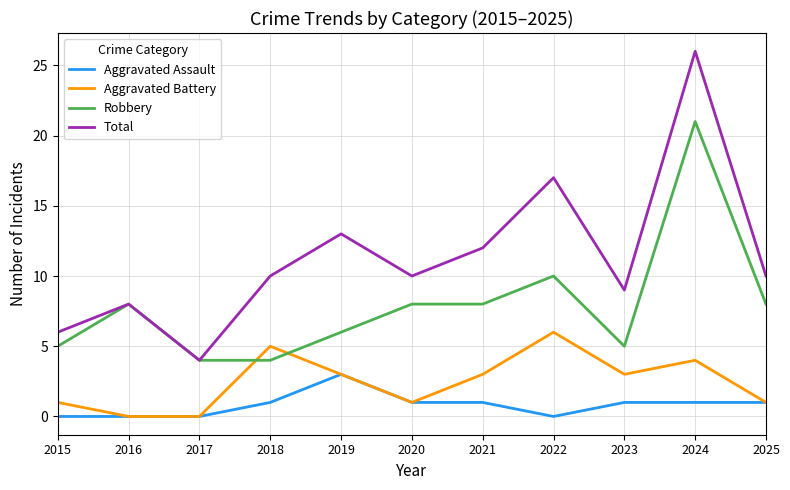

Reading left to right, list all the values displayed in this chart.

Aggravated Assault: 2015=0	2016=0	2017=0	2018=1	2019=3	2020=1	2021=1	2022=0	2023=1	2024=1	2025=1
Aggravated Battery: 2015=1	2016=0	2017=0	2018=5	2019=3	2020=1	2021=3	2022=6	2023=3	2024=4	2025=1
Robbery: 2015=5	2016=8	2017=4	2018=4	2019=6	2020=8	2021=8	2022=10	2023=5	2024=21	2025=8
Total: 2015=6	2016=8	2017=4	2018=10	2019=13	2020=10	2021=12	2022=17	2023=9	2024=26	2025=10